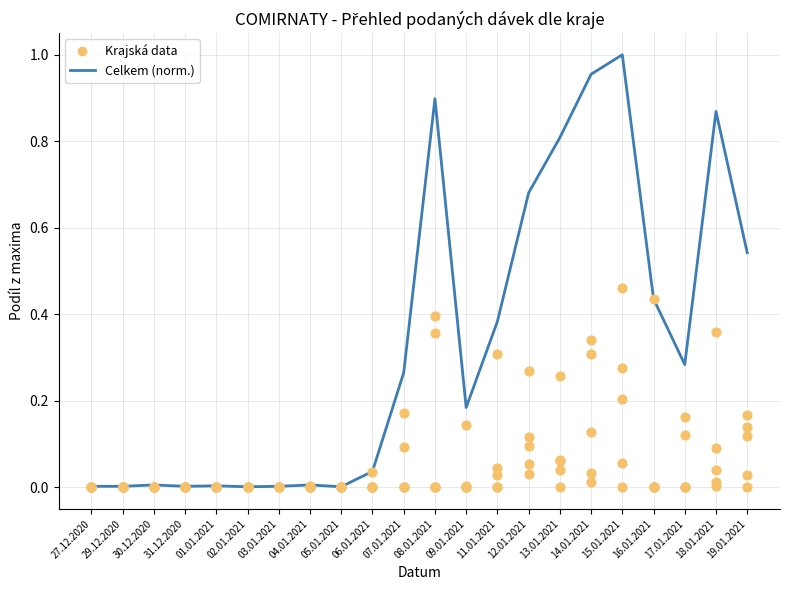

Is the value of Celkem (norm.) at 07.01.2021 greater than the value of Hlavní město Praha at 09.01.2021?

Yes